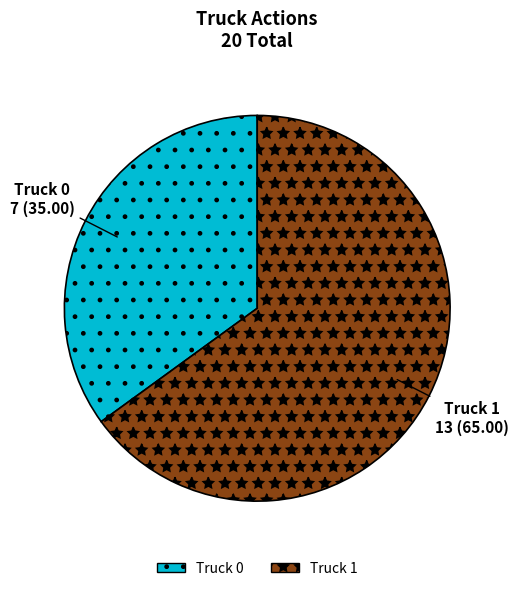

Which slice is the smallest?

Truck 0